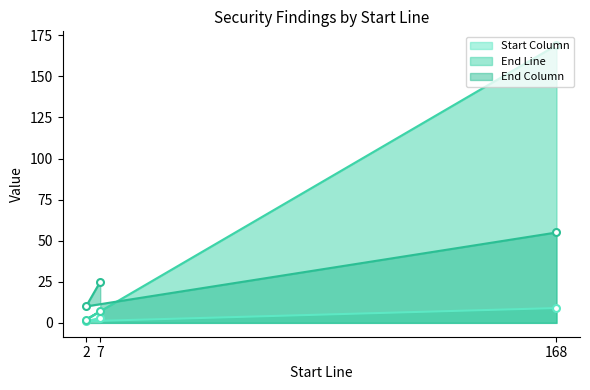

List the labels in order of End Column value, smallest first.

2, 7, 168